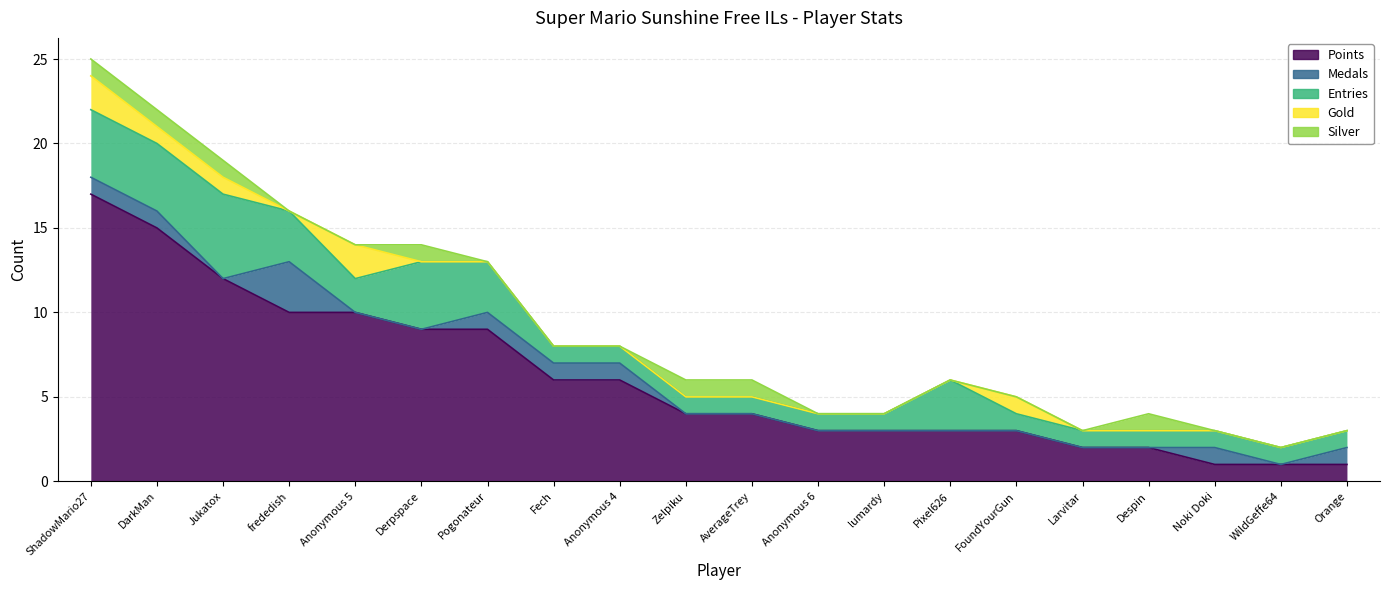

Which series has the largest total across all categories?

Points